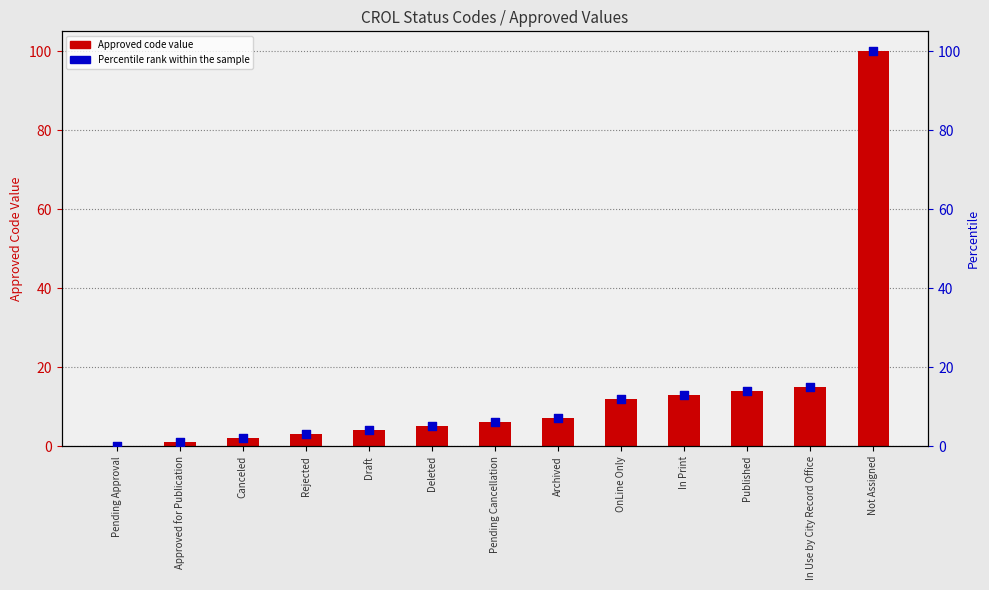

Which series reaches the minimum Y coordinate?

Approved Code